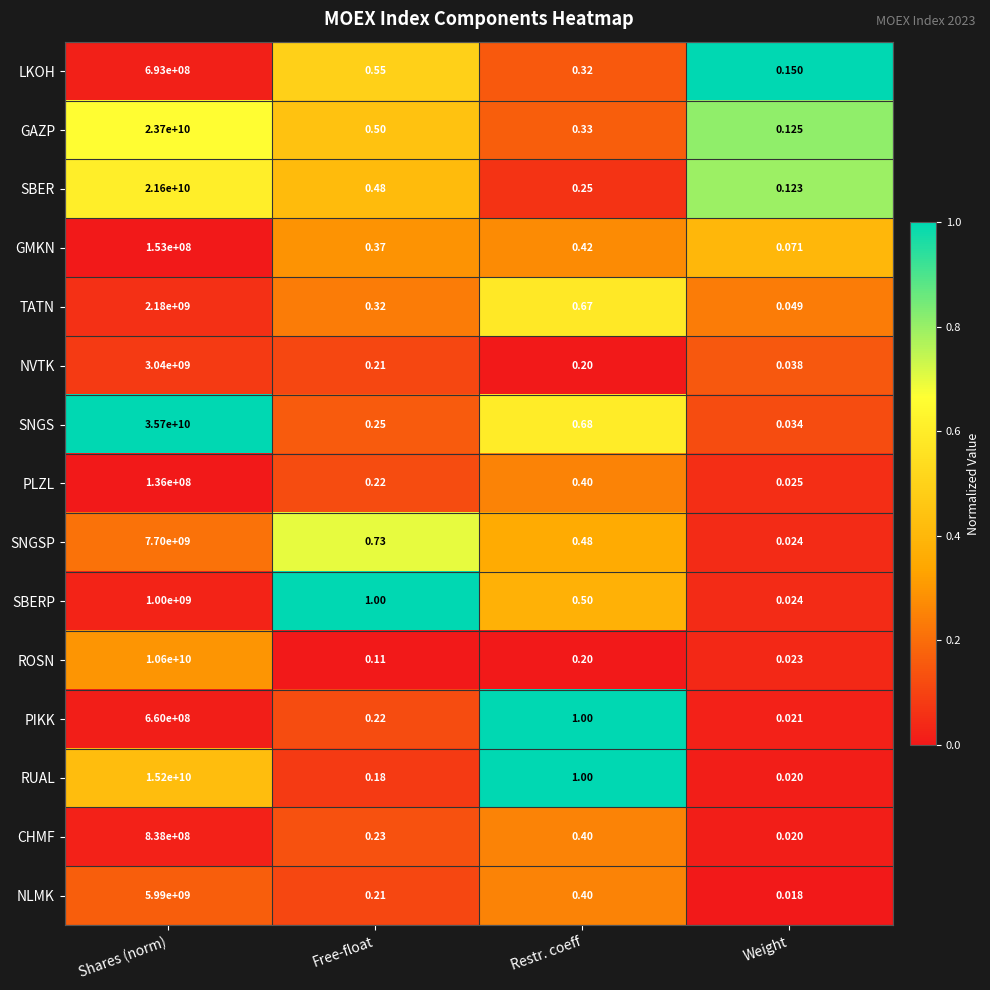

Which series has the largest total across all categories?

SNGS